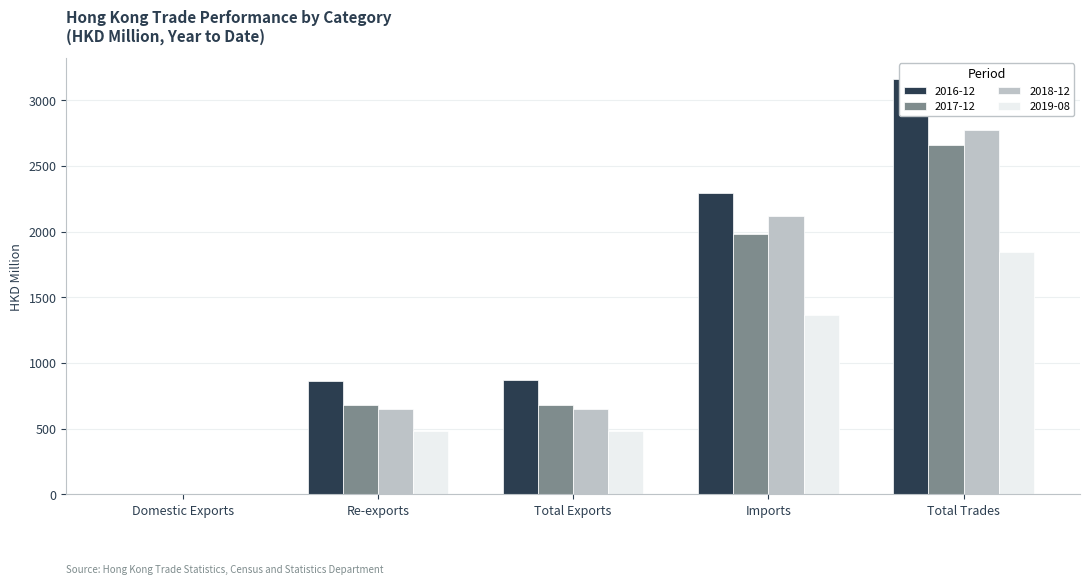

What position from the right is Total Exports?

3